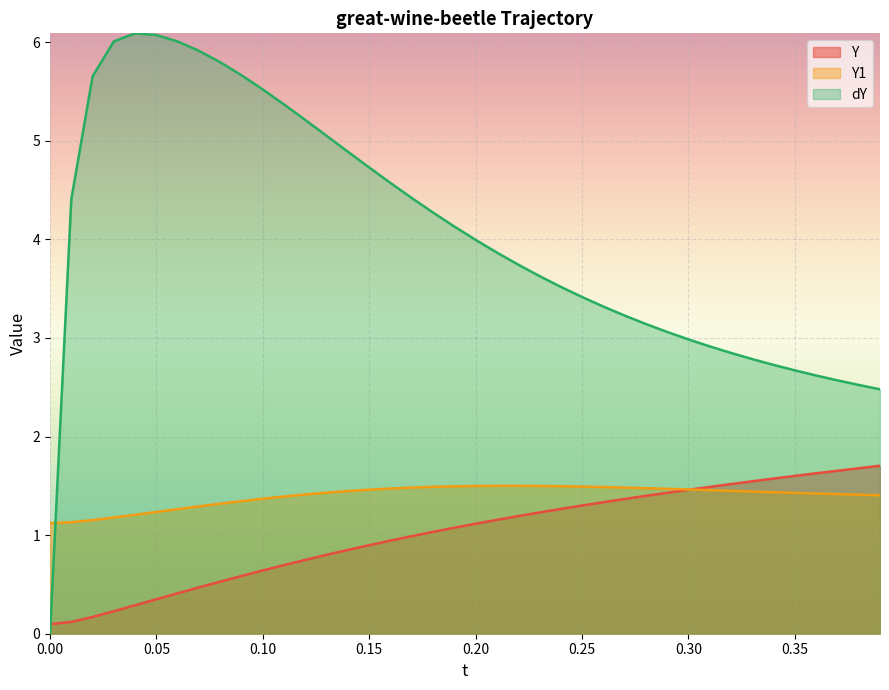

Which series has the largest range (max minus min)?

dY